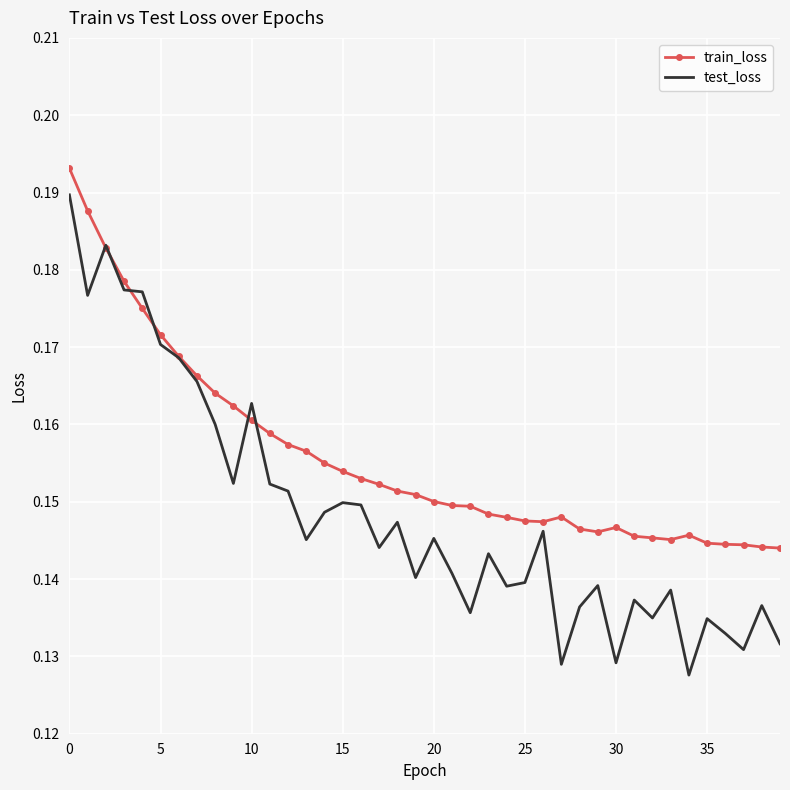

Count the number of data series in this chart.

2